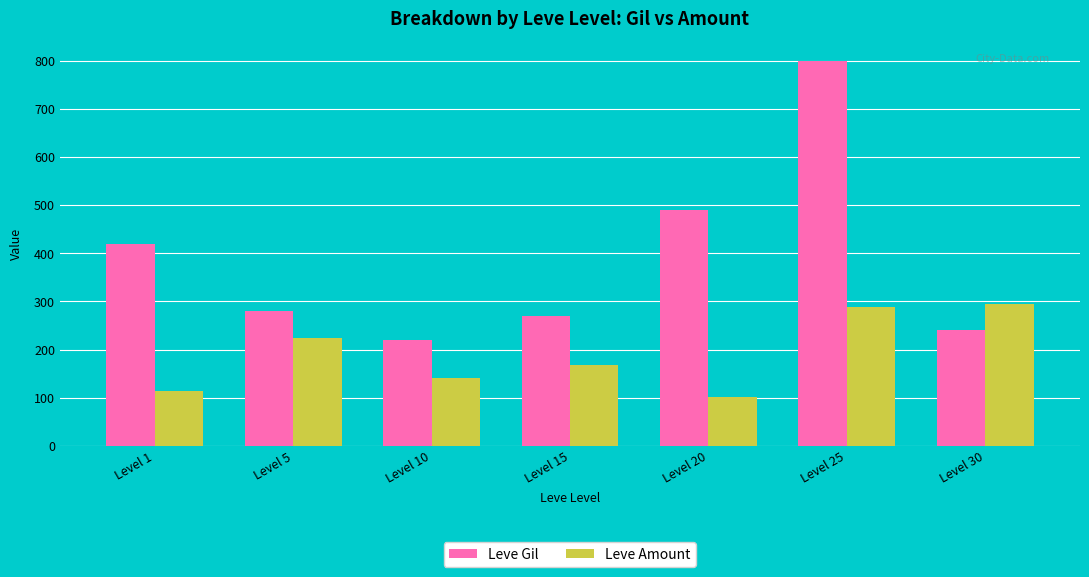

Where is Leve Amount nearest to the value 198?

Level 5